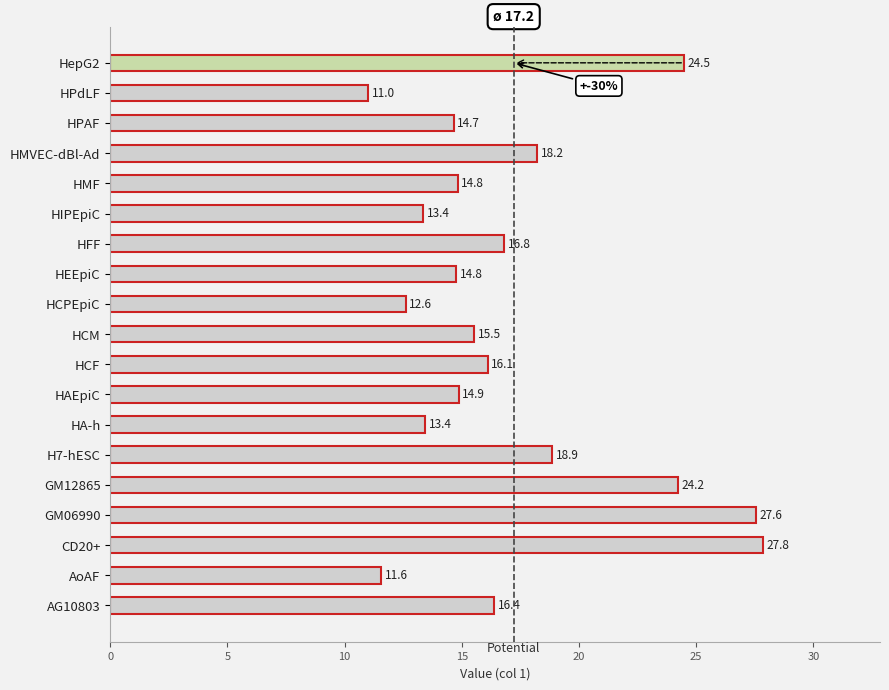

At which label is the value closest to 19?

H7-hESC